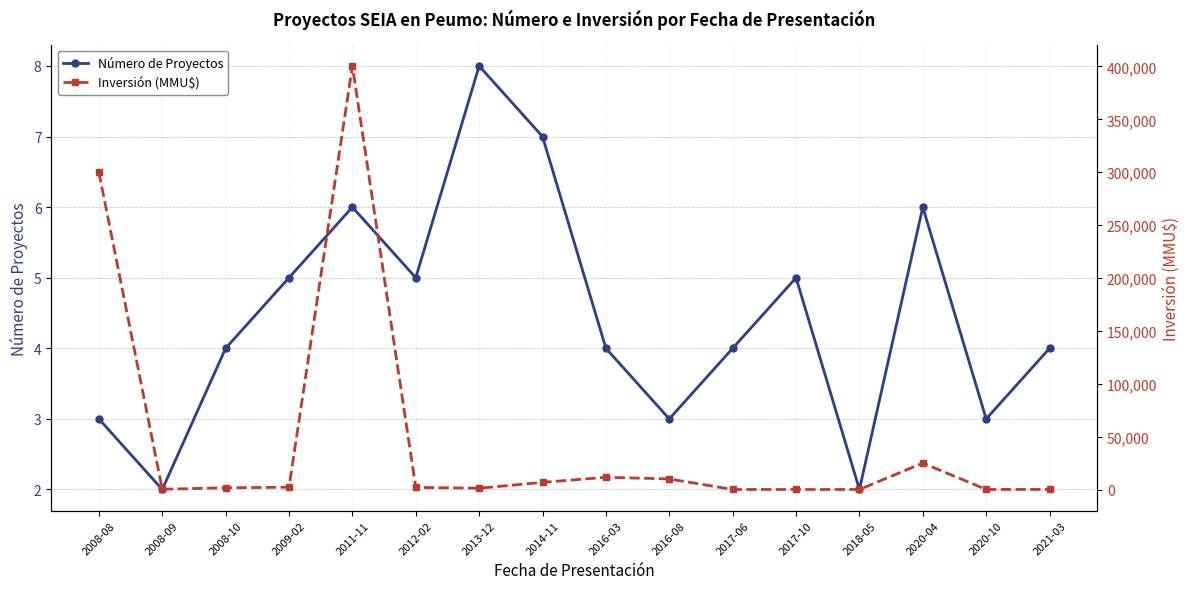

What position from the right is 2011-11?

12